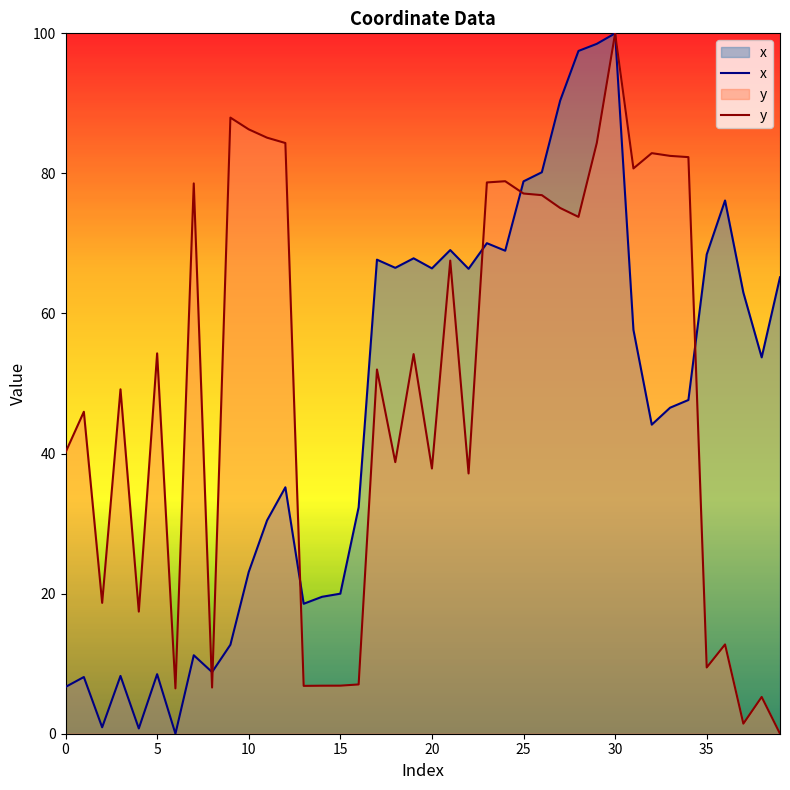

What value does the y series have at 11?

85.1